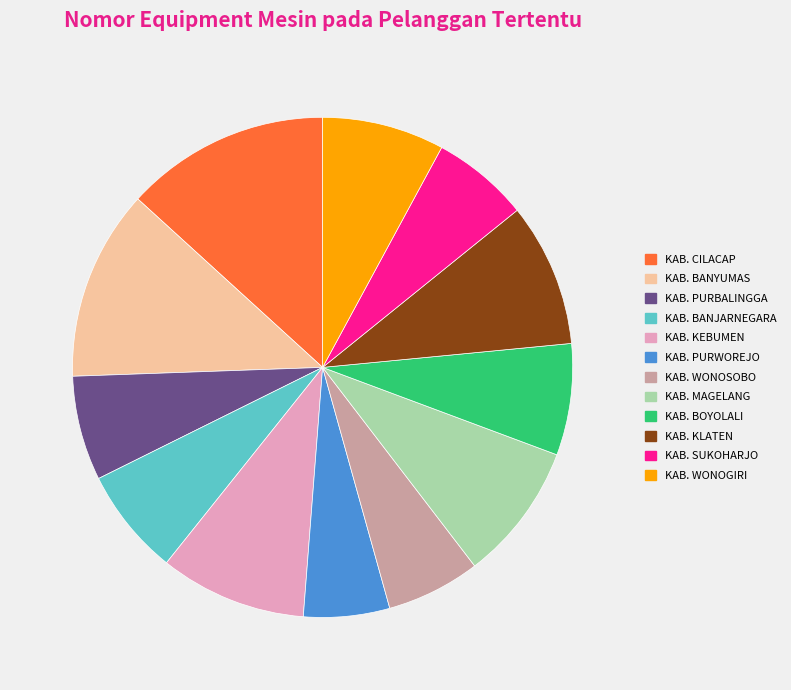

What is the smallest slice in the pie chart?

KAB. PURWOREJO